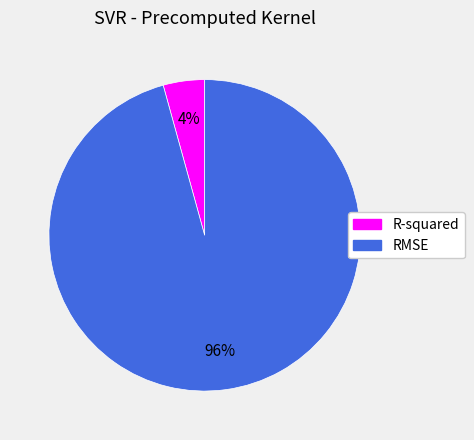

Which slice is the largest?

RMSE